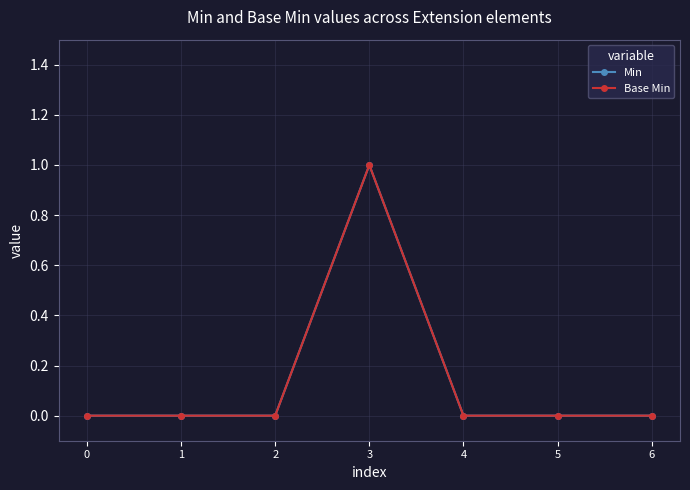

The value of Base Min at 2 is -1. True or false?

False